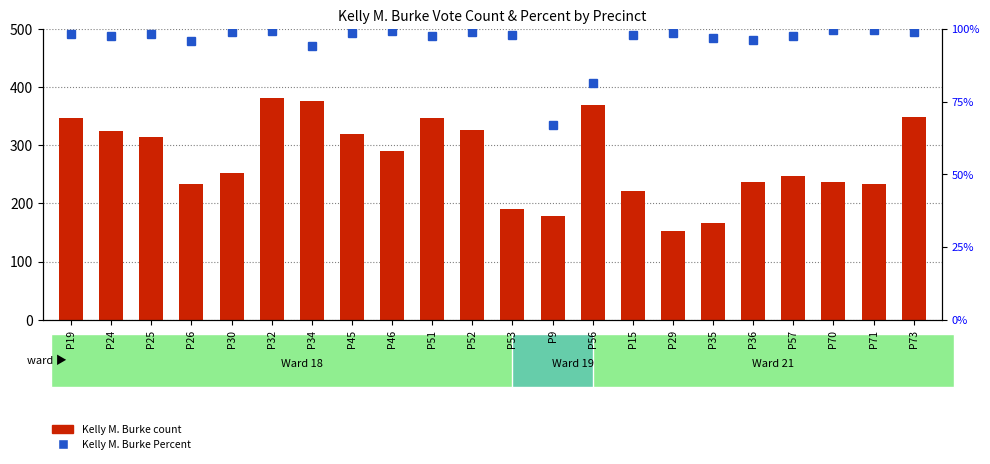

How many values in the Kelly M. Burke series are below 291?

11